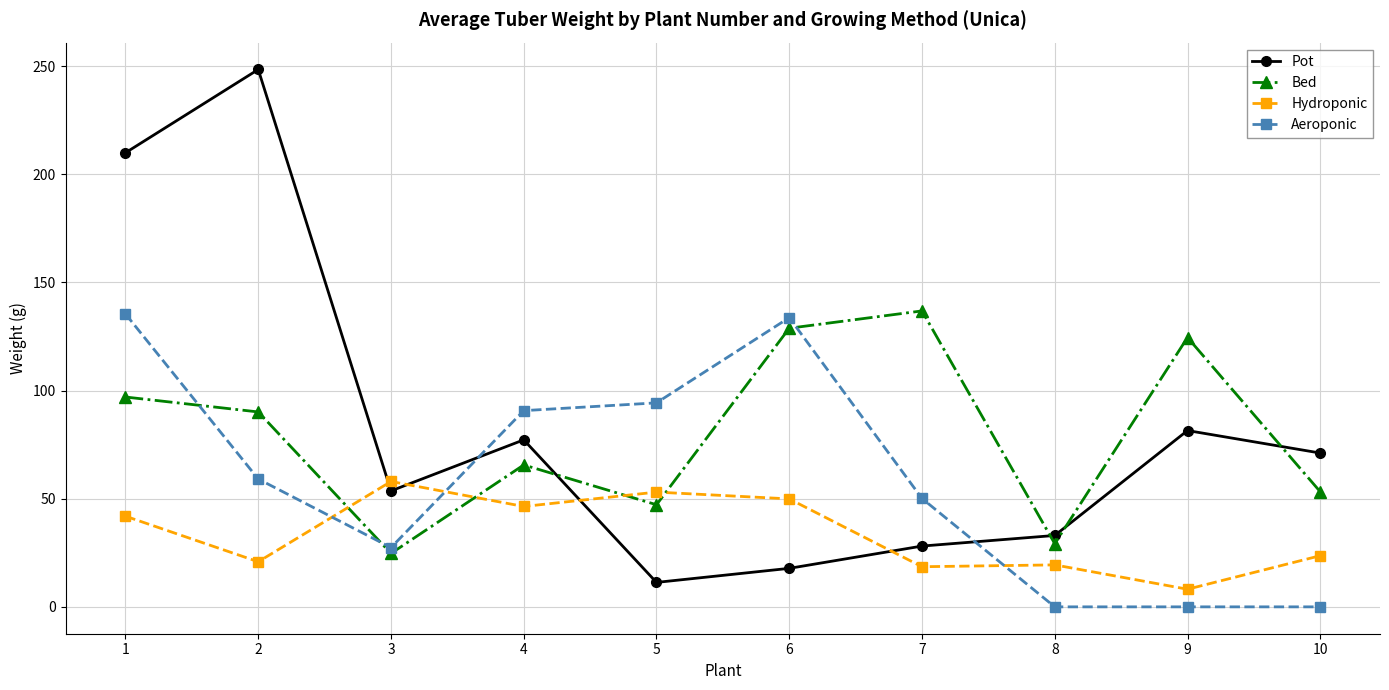

Which series has the largest range (max minus min)?

Pot